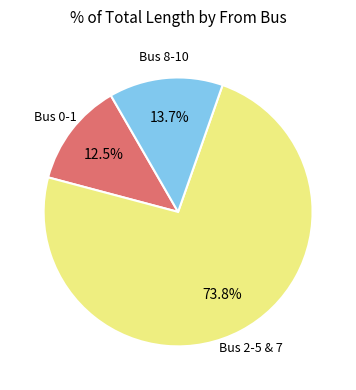

To the nearest percent, what is the average slice percentage?

33%